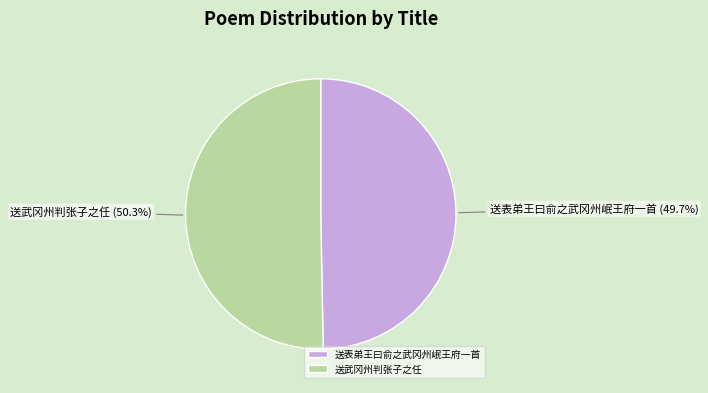

Combined, do 送表弟王曰俞之武冈州岷王府一首 and 送武冈州判张子之任 account for over 50%?

Yes